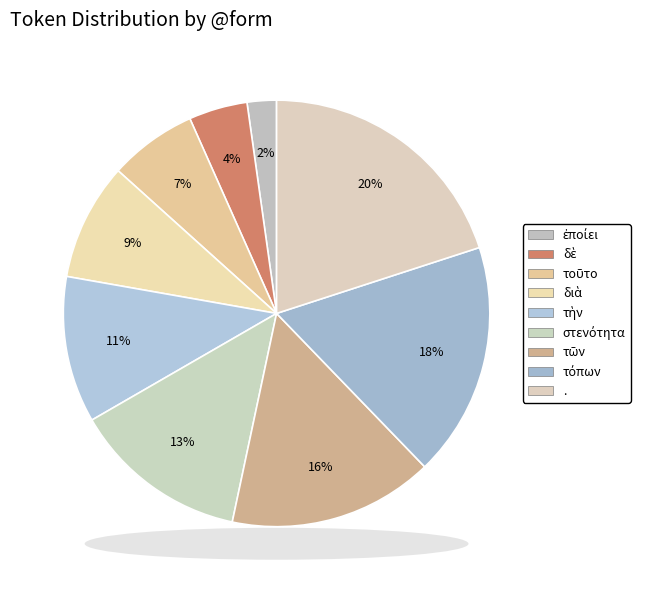

The τοῦτο slice represents 1% of the pie. True or false?

False